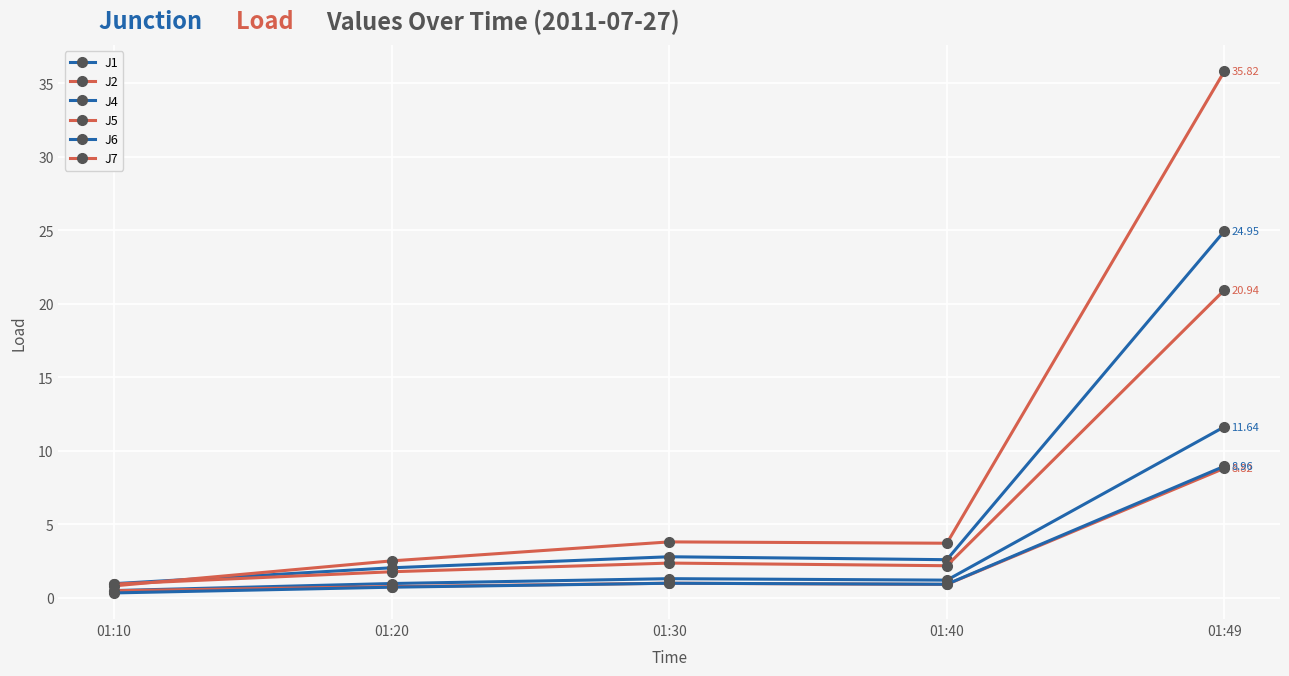

True or false: J1 has a value of 1.7 at 01:40.

False